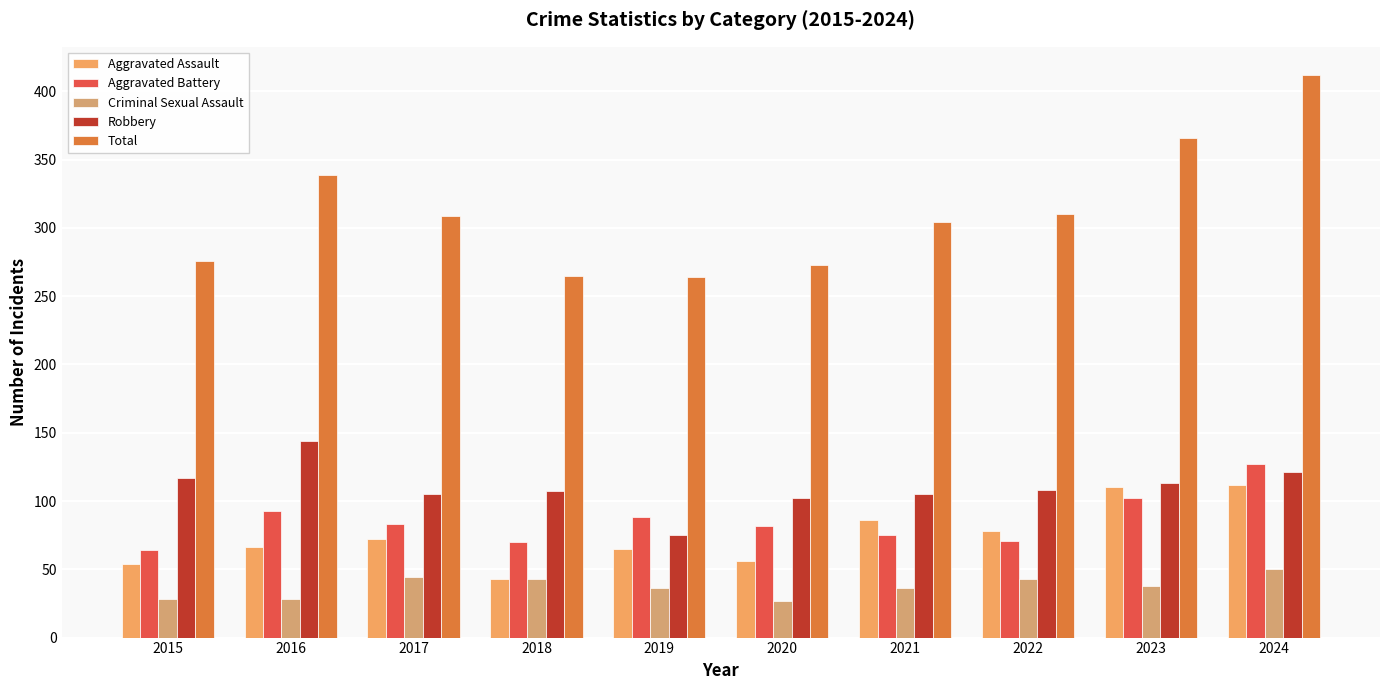

Which series has the largest total across all categories?

Total